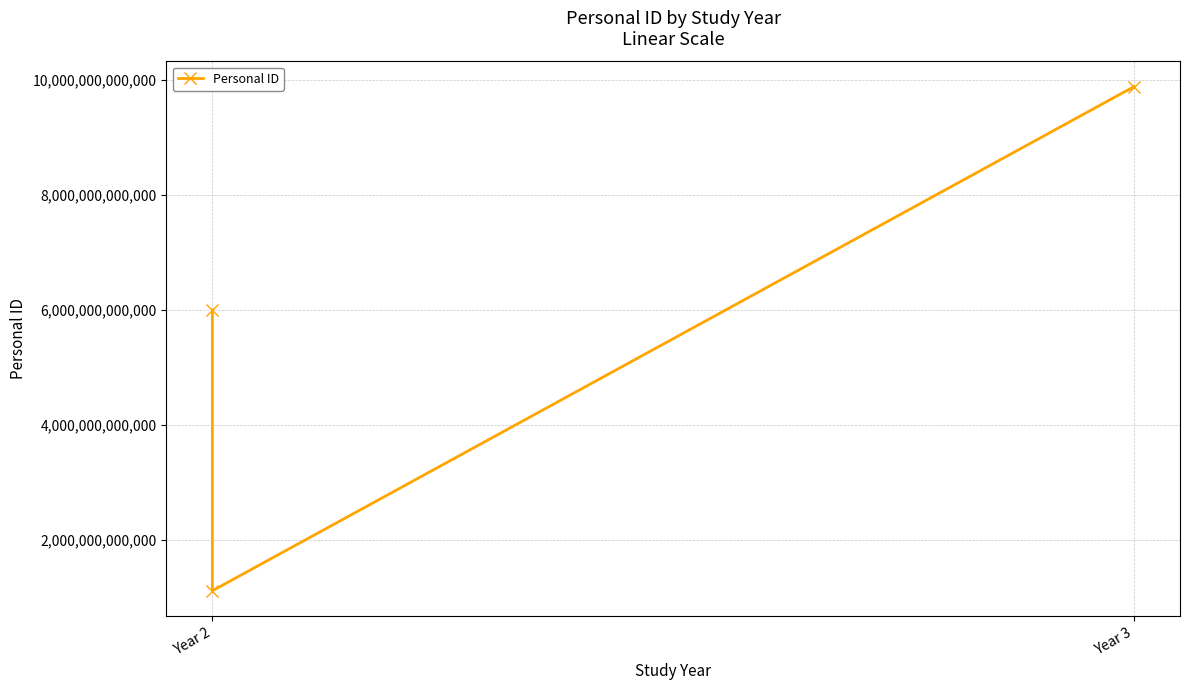

Does the chart have visible grid lines?

Yes